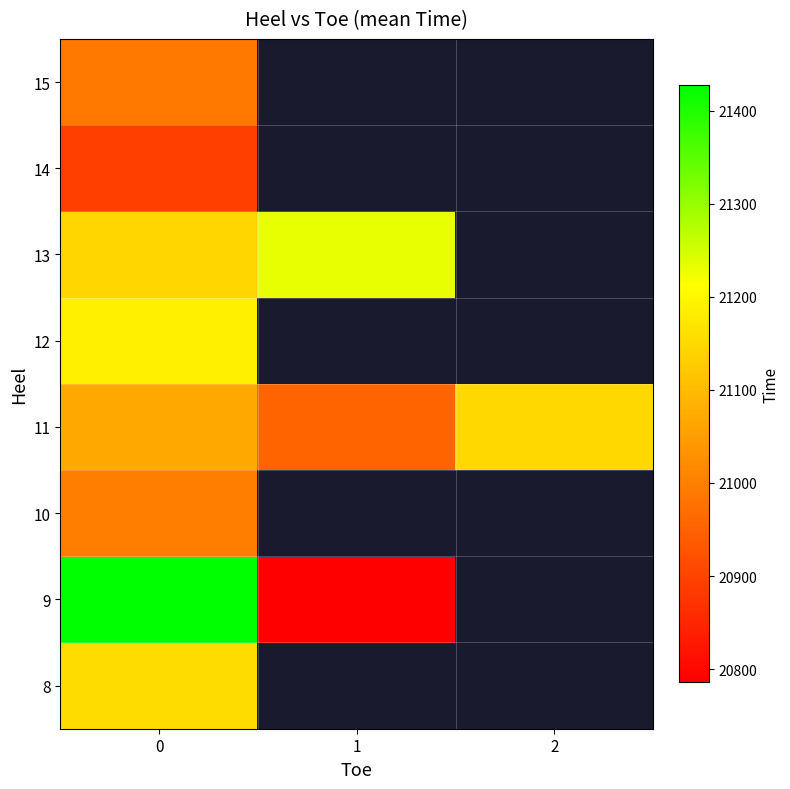

Is the value of 8 at 1 greater than the value of 10 at 0?

No